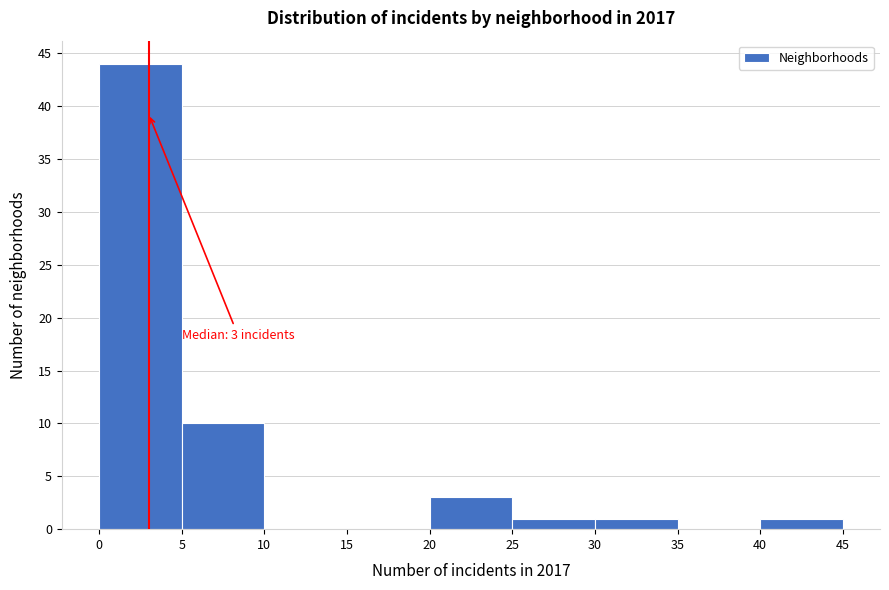

Over which range of the x-axis is the bar tallest?

0 to 5